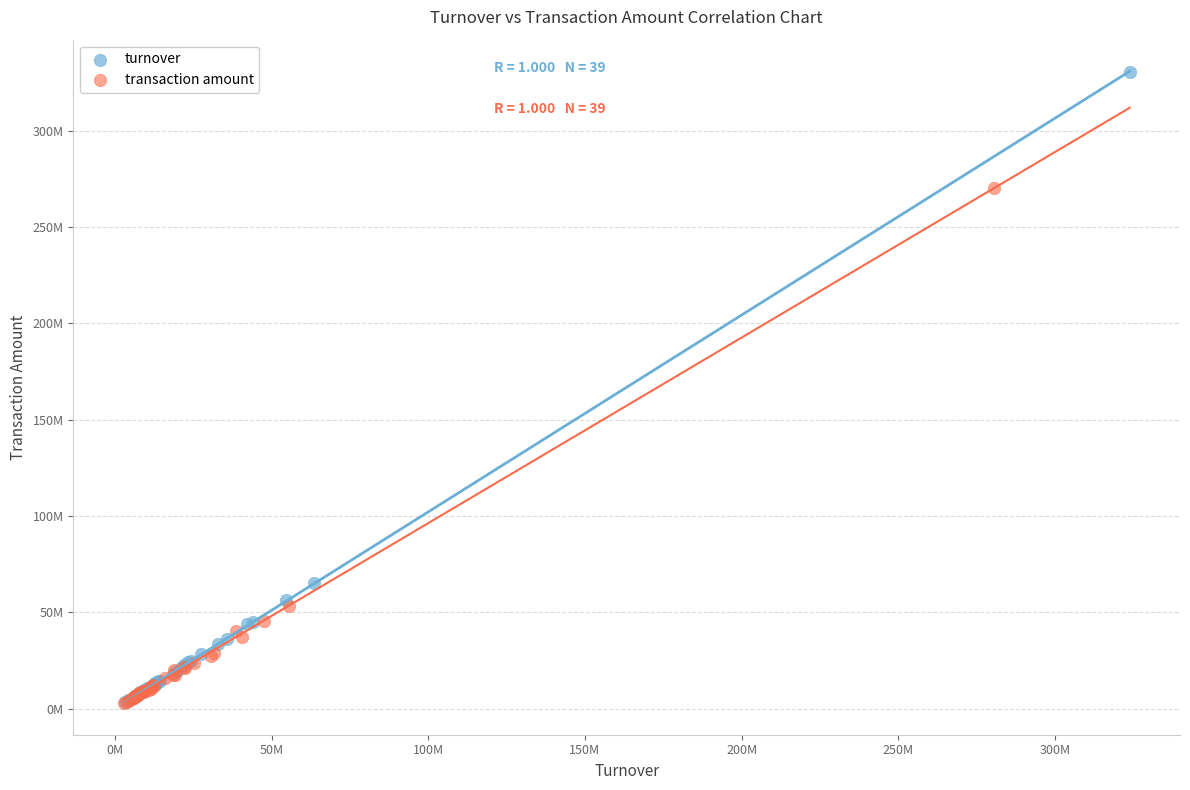

Which series has the widest spread of Y values?

turnover